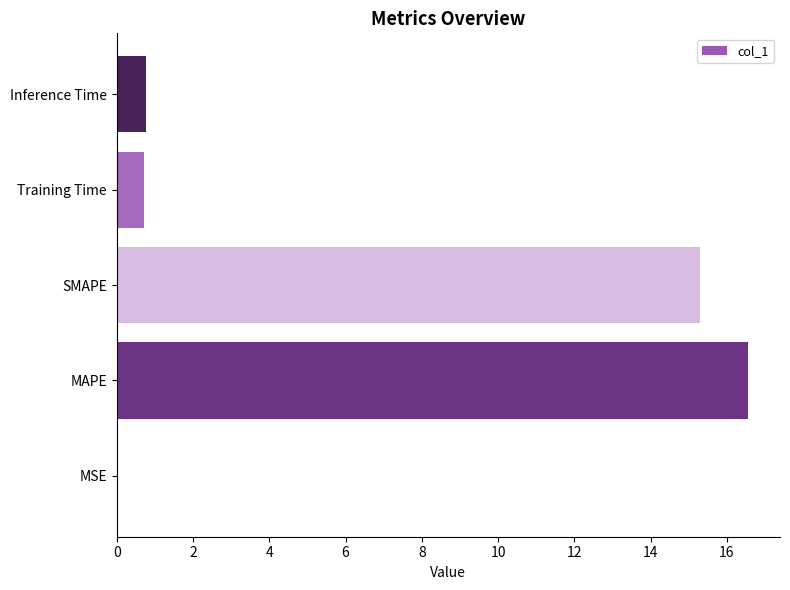

Which label corresponds to the largest value in the chart?

MAPE